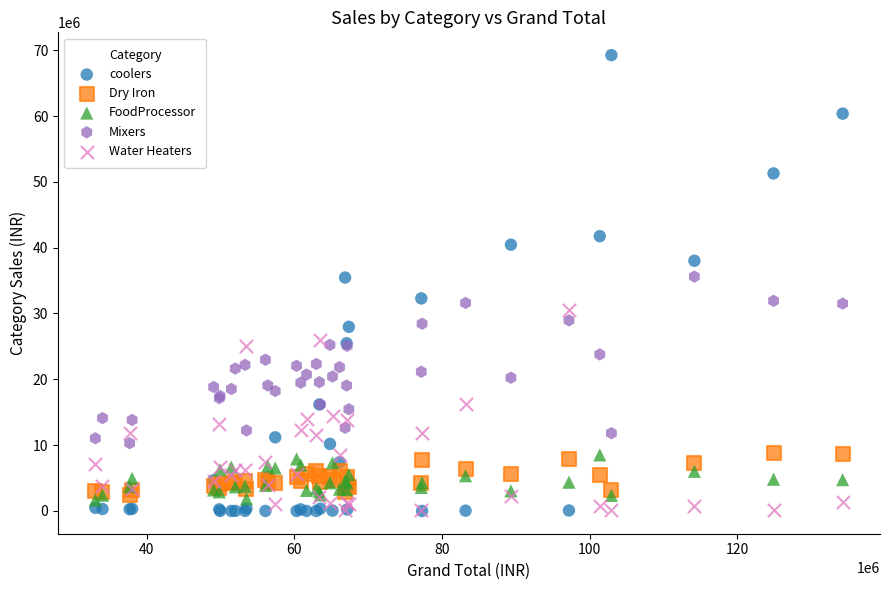

What are all the series names shown in the legend?

coolers, Dry Iron, FoodProcessor, Mixers, Water Heaters